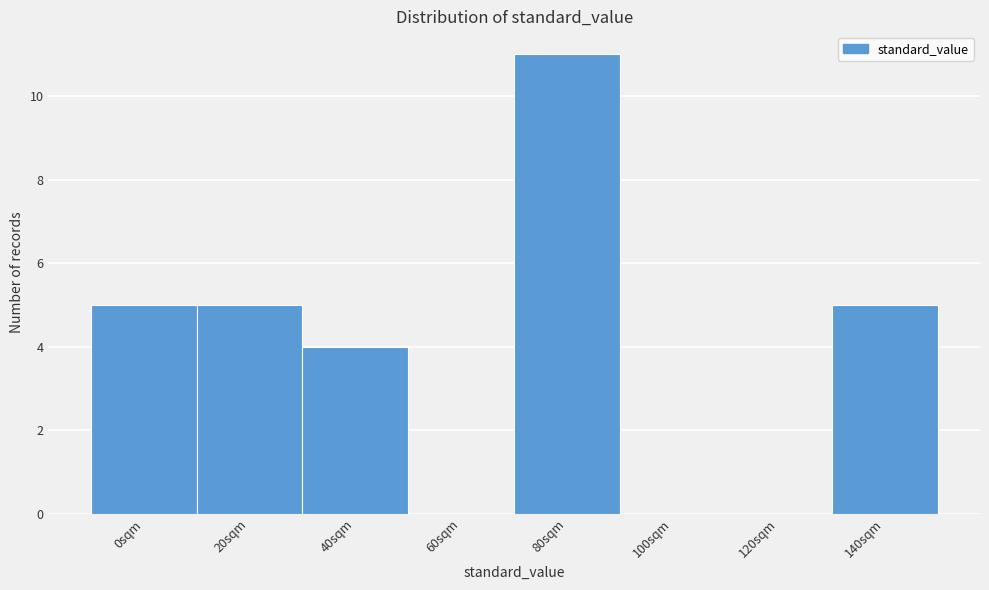

Reading left to right, what are all the values shown in this chart?

0sqm=5	20sqm=5	40sqm=4	60sqm=0	80sqm=11	100sqm=0	120sqm=0	140sqm=5